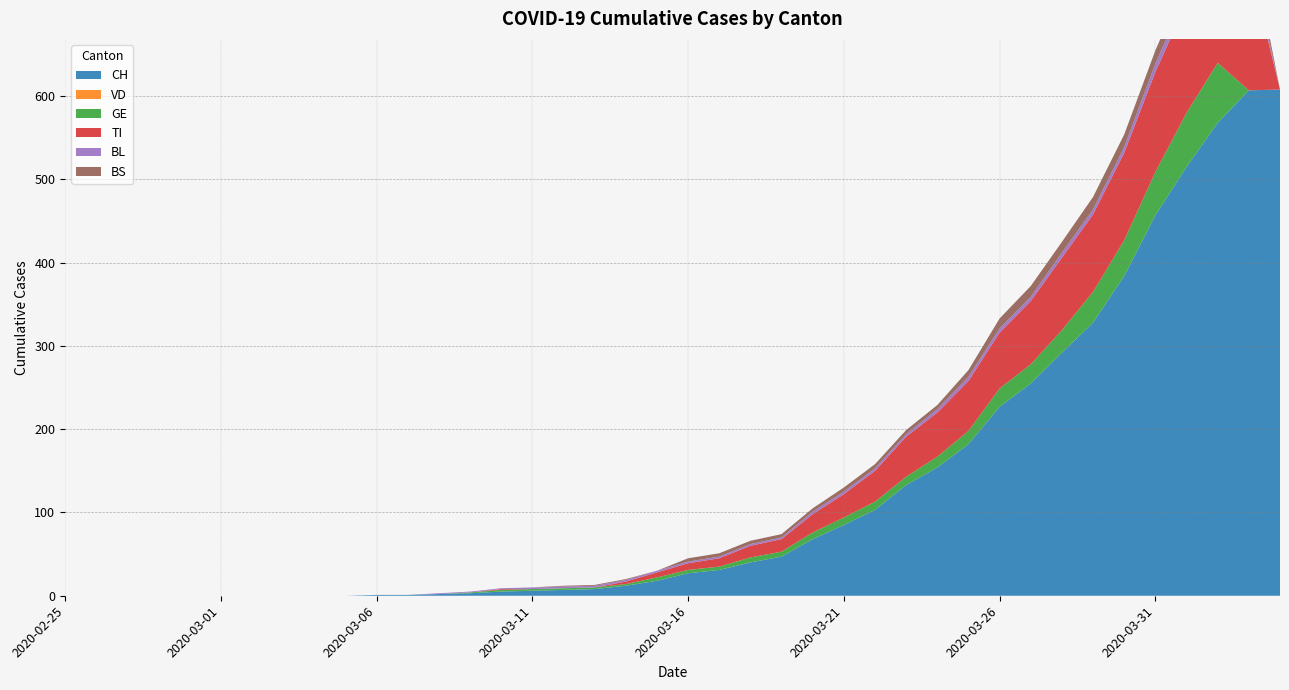

Reading left to right, what are all the values shown in this chart?

CH: 2020-02-25=0	2020-02-26=0	2020-02-27=0	2020-02-28=0	2020-02-29=0	2020-03-01=0	2020-03-02=0	2020-03-03=0	2020-03-04=0	2020-03-05=0	2020-03-06=1	2020-03-07=1	2020-03-08=2	2020-03-09=3	2020-03-10=5	2020-03-11=6	2020-03-12=7	2020-03-13=8	2020-03-14=12	2020-03-15=18	2020-03-16=27	2020-03-17=31	2020-03-18=40	2020-03-19=47	2020-03-20=68	2020-03-21=85	2020-03-22=103	2020-03-23=133	2020-03-24=154	2020-03-25=182	2020-03-26=227	2020-03-27=255	2020-03-28=292	2020-03-29=328	2020-03-30=384	2020-03-31=457	2020-04-01=515	2020-04-02=568	2020-04-03=607	2020-04-04=608
VD: 2020-02-25=0	2020-02-26=0	2020-02-27=0	2020-02-28=0	2020-02-29=0	2020-03-01=0	2020-03-02=0	2020-03-03=0	2020-03-04=0	2020-03-05=0	2020-03-06=0	2020-03-07=0	2020-03-08=0	2020-03-09=0	2020-03-10=0	2020-03-11=0	2020-03-12=0	2020-03-13=0	2020-03-14=0	2020-03-15=0	2020-03-16=0	2020-03-17=0	2020-03-18=0	2020-03-19=0	2020-03-20=0	2020-03-21=0	2020-03-22=0	2020-03-23=0	2020-03-24=0	2020-03-25=0	2020-03-26=0	2020-03-27=0	2020-03-28=0	2020-03-29=0	2020-03-30=0	2020-03-31=0	2020-04-01=0	2020-04-02=0	2020-04-03=0	2020-04-04=0
GE: 2020-02-25=0	2020-02-26=0	2020-02-27=0	2020-02-28=0	2020-02-29=0	2020-03-01=0	2020-03-02=0	2020-03-03=0	2020-03-04=0	2020-03-05=0	2020-03-06=0	2020-03-07=0	2020-03-08=0	2020-03-09=1	2020-03-10=2	2020-03-11=2	2020-03-12=2	2020-03-13=2	2020-03-14=2	2020-03-15=4	2020-03-16=4	2020-03-17=4	2020-03-18=6	2020-03-19=6	2020-03-20=8	2020-03-21=9	2020-03-22=10	2020-03-23=10	2020-03-24=13	2020-03-25=16	2020-03-26=22	2020-03-27=23	2020-03-28=27	2020-03-29=37	2020-03-30=43	2020-03-31=52	2020-04-01=65	2020-04-02=72	2020-04-03=0	2020-04-04=0
TI: 2020-02-25=0	2020-02-26=0	2020-02-27=0	2020-02-28=0	2020-02-29=0	2020-03-01=0	2020-03-02=0	2020-03-03=0	2020-03-04=0	2020-03-05=0	2020-03-06=0	2020-03-07=0	2020-03-08=0	2020-03-09=0	2020-03-10=1	2020-03-11=0	2020-03-12=0	2020-03-13=0	2020-03-14=3	2020-03-15=6	2020-03-16=8	2020-03-17=10	2020-03-18=14	2020-03-19=15	2020-03-20=22	2020-03-21=28	2020-03-22=37	2020-03-23=48	2020-03-24=53	2020-03-25=60	2020-03-26=67	2020-03-27=76	2020-03-28=87	2020-03-29=93	2020-03-30=105	2020-03-31=120	2020-04-01=132	2020-04-02=141	2020-04-03=155	2020-04-04=0
BL: 2020-02-25=0	2020-02-26=0	2020-02-27=0	2020-02-28=0	2020-02-29=0	2020-03-01=0	2020-03-02=0	2020-03-03=0	2020-03-04=0	2020-03-05=0	2020-03-06=0	2020-03-07=0	2020-03-08=1	2020-03-09=1	2020-03-10=1	2020-03-11=2	2020-03-12=2	2020-03-13=2	2020-03-14=2	2020-03-15=2	2020-03-16=2	2020-03-17=2	2020-03-18=2	2020-03-19=2	2020-03-20=3	2020-03-21=3	2020-03-22=3	2020-03-23=3	2020-03-24=4	2020-03-25=5	2020-03-26=5	2020-03-27=5	2020-03-28=6	2020-03-29=6	2020-03-30=7	2020-03-31=10	2020-04-01=11	2020-04-02=12	2020-04-03=14	2020-04-04=0
BS: 2020-02-25=0	2020-02-26=0	2020-02-27=0	2020-02-28=0	2020-02-29=0	2020-03-01=0	2020-03-02=0	2020-03-03=0	2020-03-04=0	2020-03-05=0	2020-03-06=0	2020-03-07=0	2020-03-08=0	2020-03-09=0	2020-03-10=0	2020-03-11=0	2020-03-12=1	2020-03-13=1	2020-03-14=1	2020-03-15=0	2020-03-16=4	2020-03-17=4	2020-03-18=4	2020-03-19=4	2020-03-20=4	2020-03-21=5	2020-03-22=5	2020-03-23=5	2020-03-24=5	2020-03-25=8	2020-03-26=12	2020-03-27=13	2020-03-28=13	2020-03-29=15	2020-03-30=15	2020-03-31=16	2020-04-01=18	2020-04-02=19	2020-04-03=21	2020-04-04=0